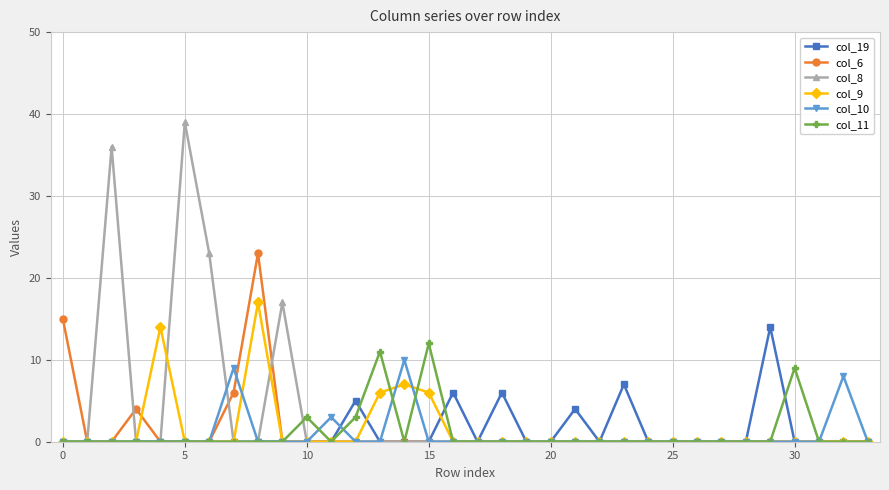

True or false: col_11 has more than 2 points higher than both neighbors.

True